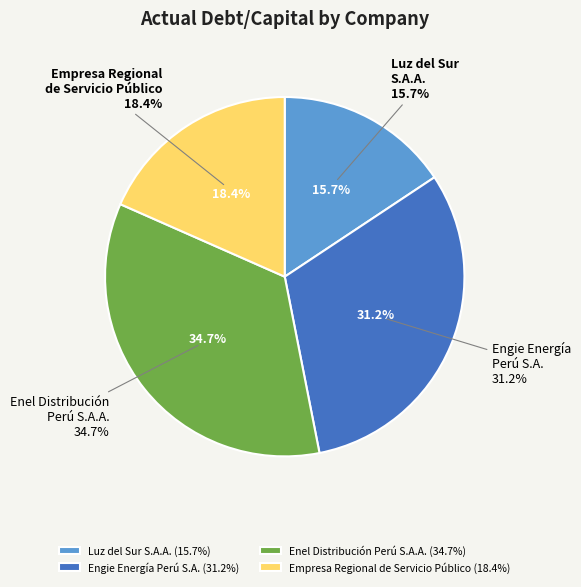

To the nearest percent, what is the difference between the largest and smallest slice percentages?

19%